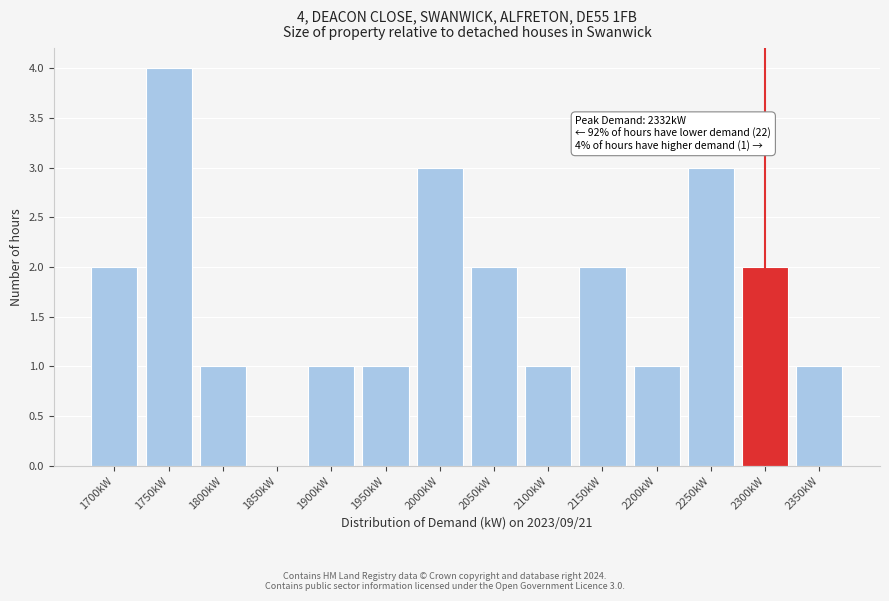

Reading left to right, transcribe all the data shown in this chart.

1700kW=2	1750kW=4	1800kW=1	1850kW=0	1900kW=1	1950kW=1	2000kW=3	2050kW=2	2100kW=1	2150kW=2	2200kW=1	2250kW=3	2300kW=2	2350kW=1